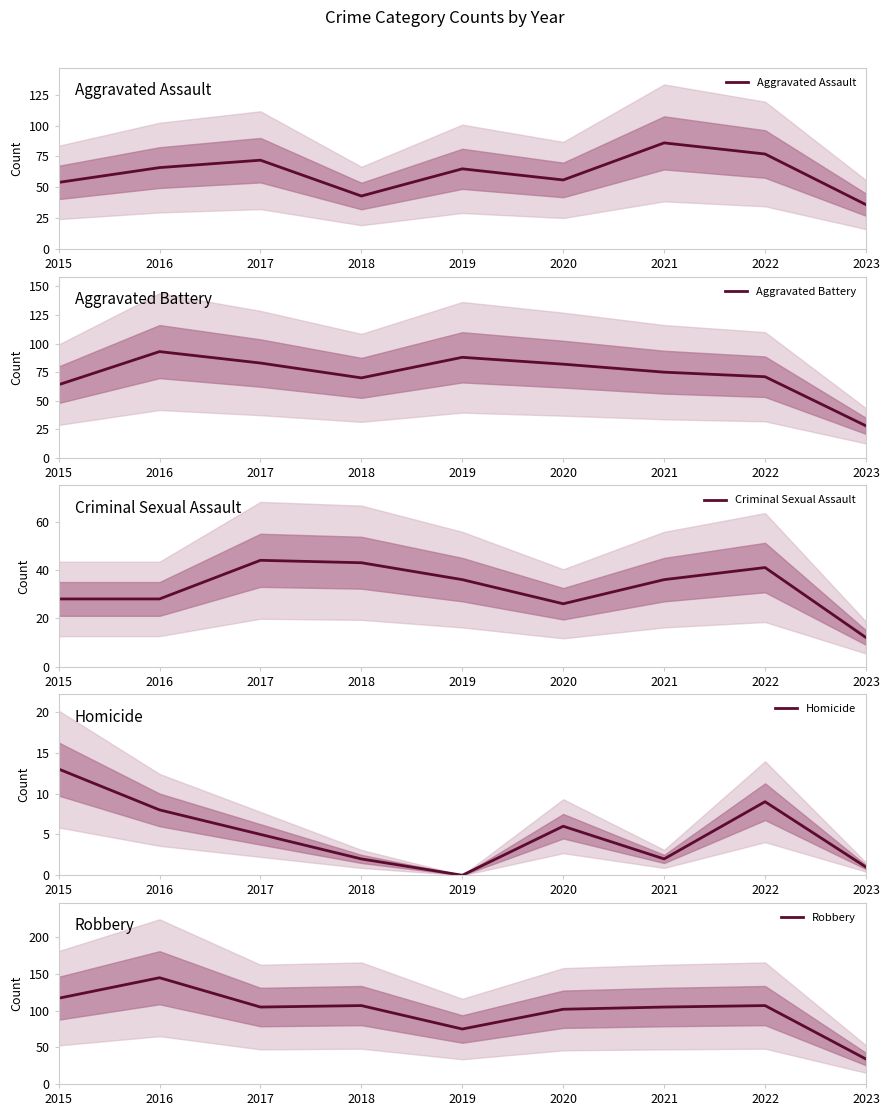

Where does the Aggravated Assault series first go above 65?

2016